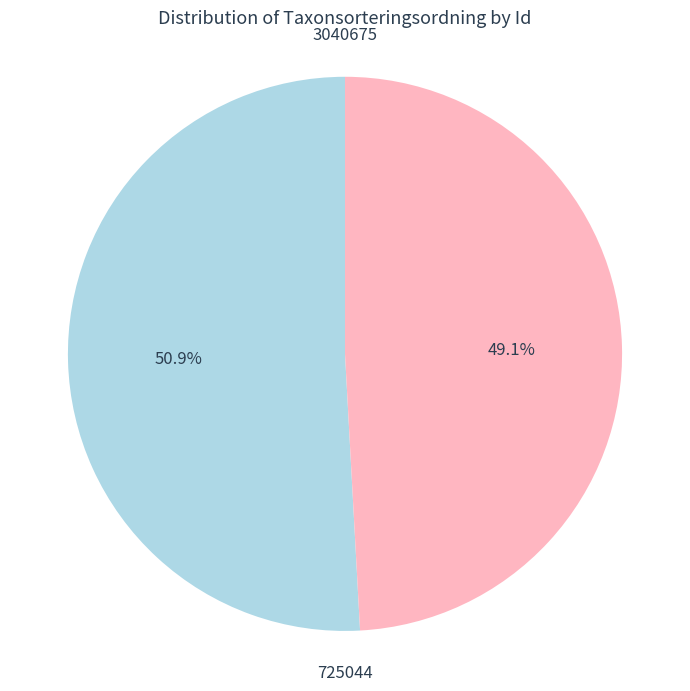

To the nearest percent, what percentage of the pie is 725044?

49%